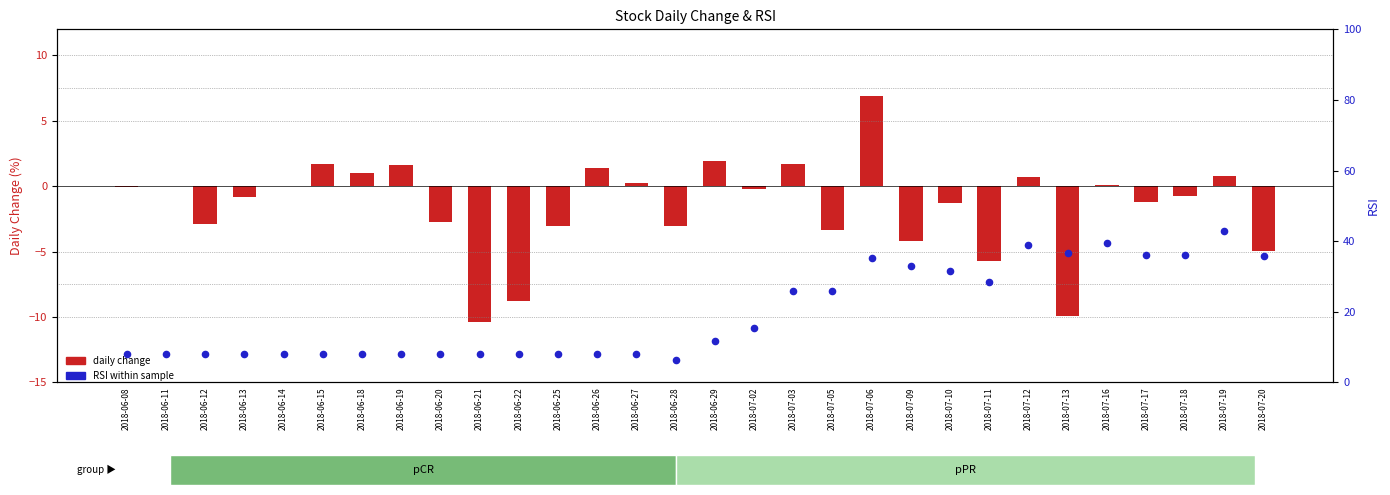

Which series has the largest total across all categories?

RSI